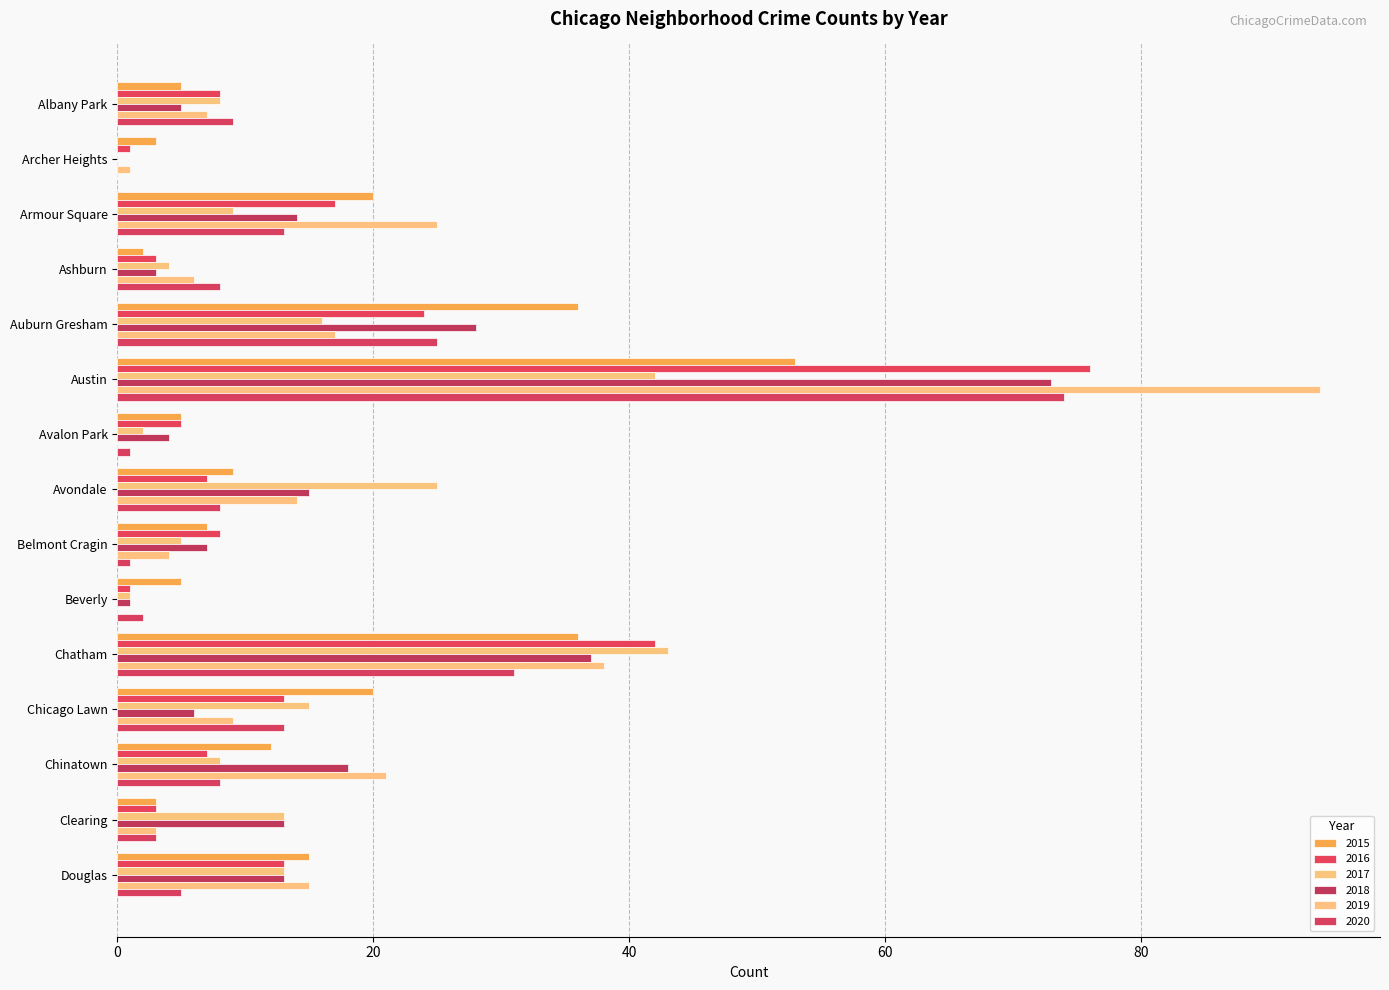

Which series has the widest spread of values?

2019